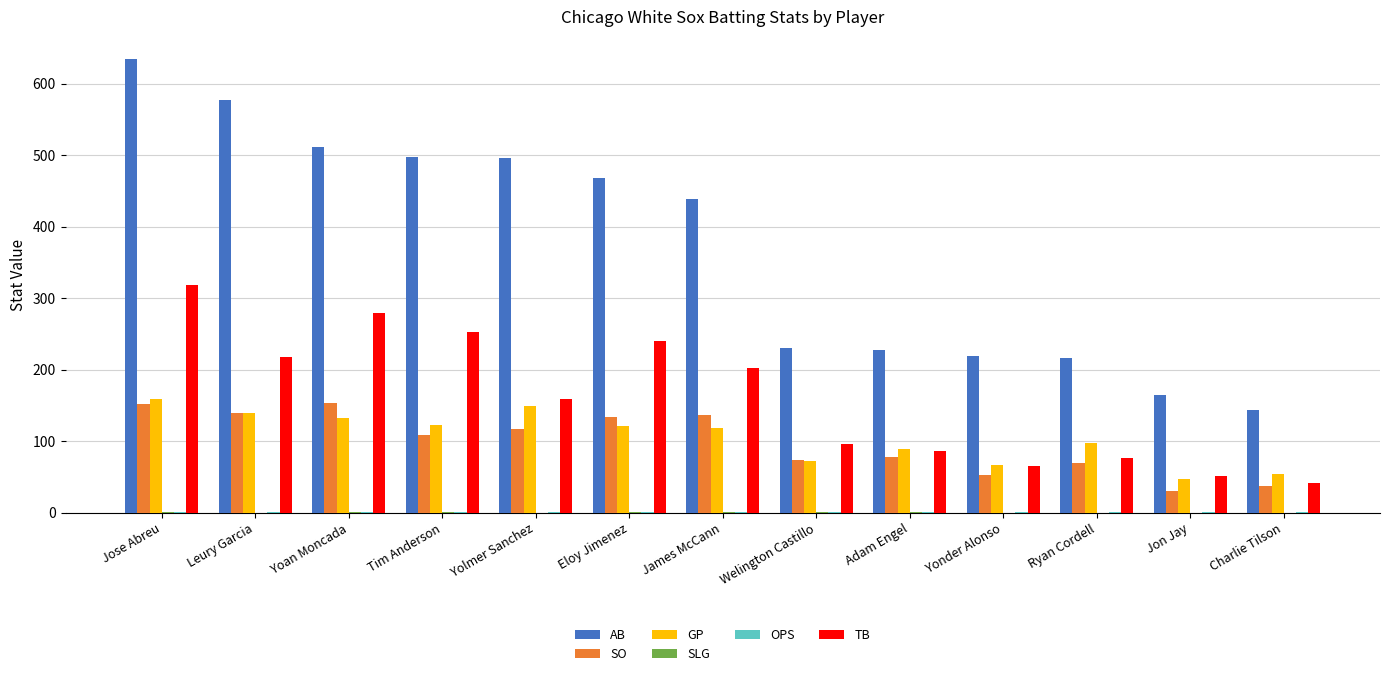

Where does the SO series first go above 109?

Jose Abreu